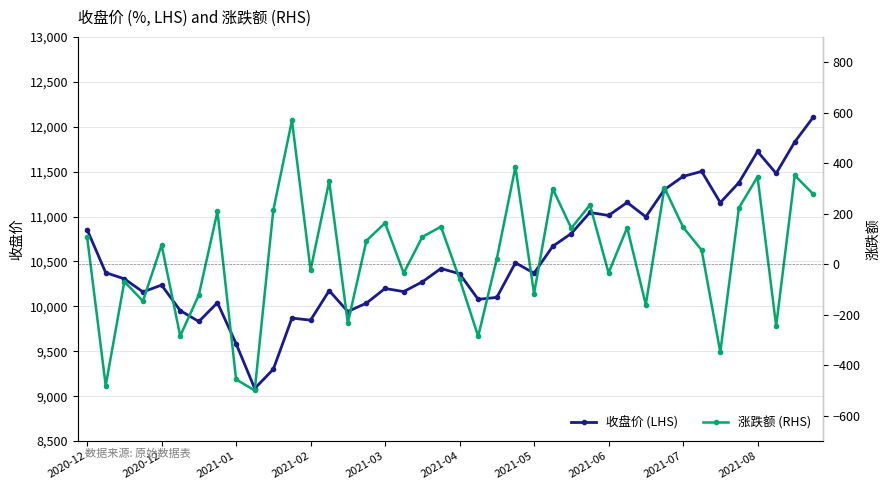

What is the value of the 收盘价 (LHS) point at the 21st from the left?

10363.2